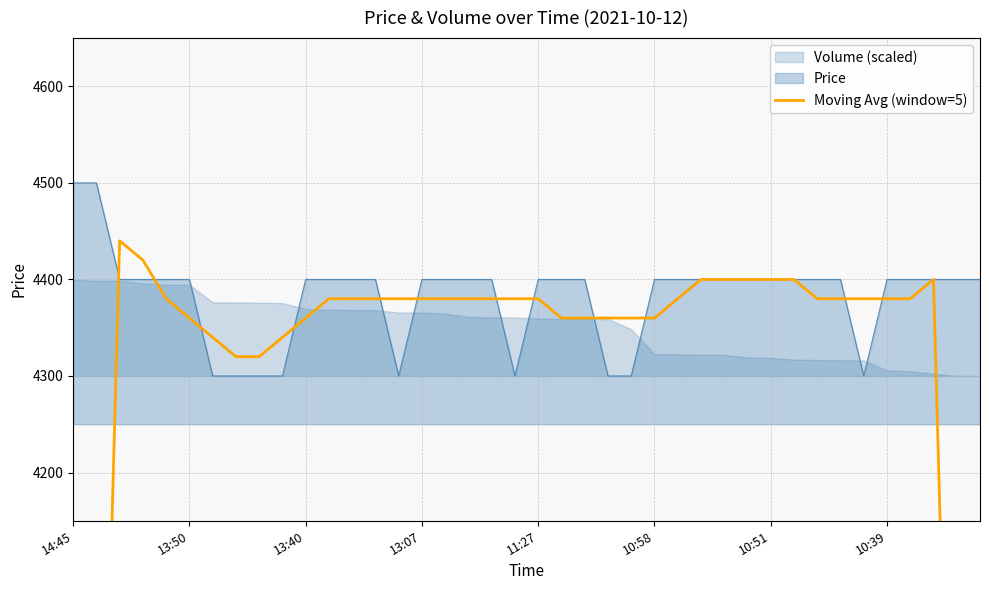

How many data points does each series have?

40